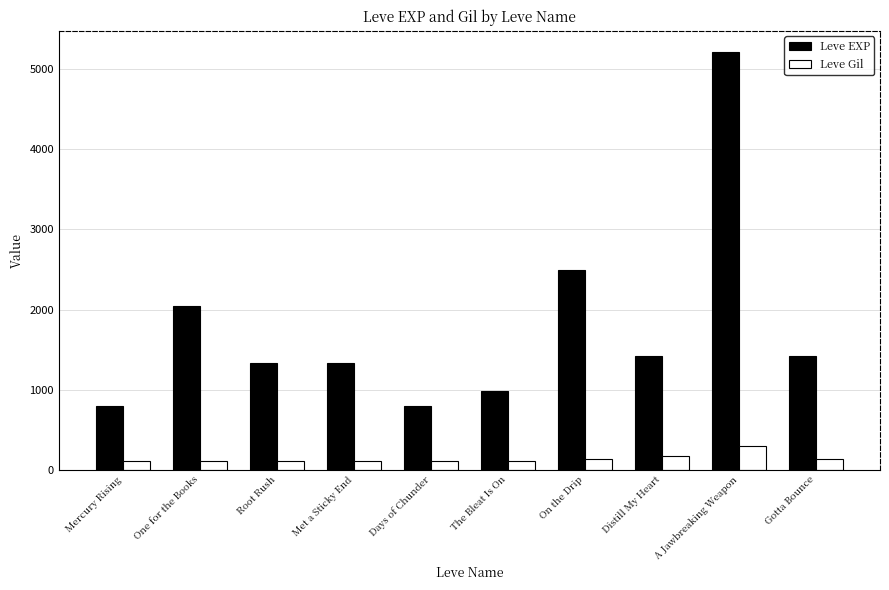

What is the minimum value shown in the chart?

112